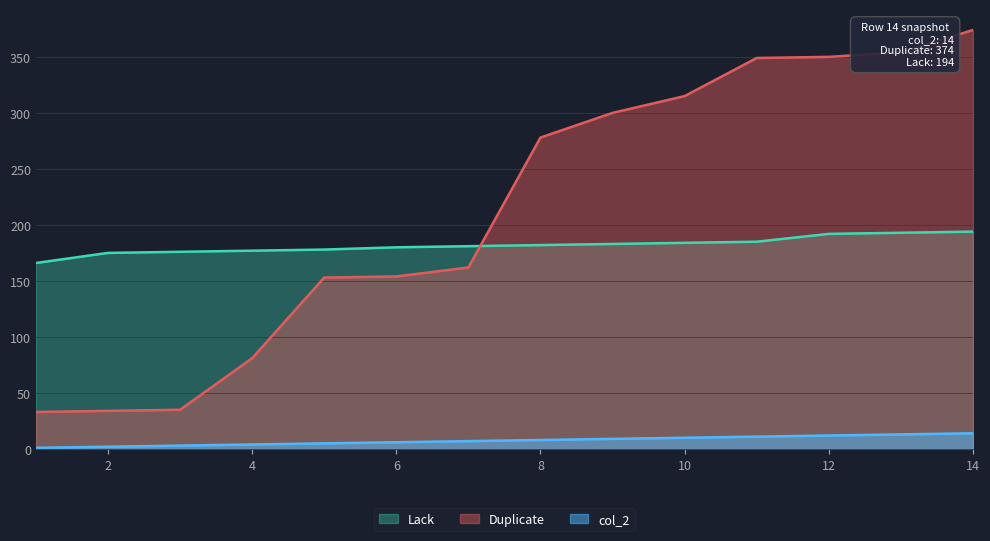

Which series has the widest spread of values?

Duplicate